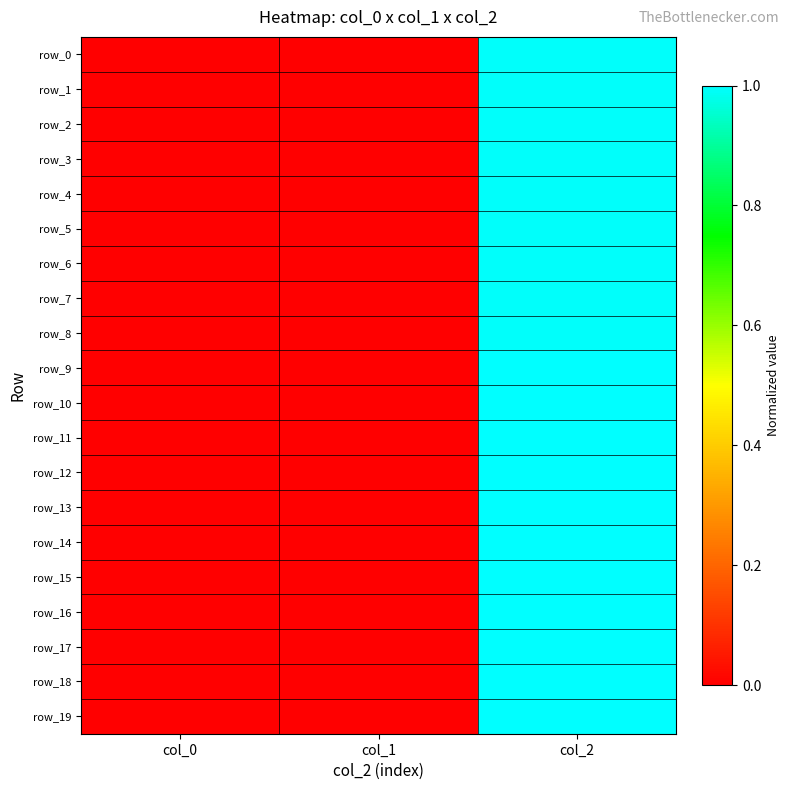

Reading left to right, transcribe all the data shown in this chart.

row_0: 0.0	0.0	1.0
row_1: 0.0	0.0	1.0
row_2: 0.0	0.0	1.0
row_3: 0.0	0.0	1.0
row_4: 0.0	0.0	1.0
row_5: 0.0	0.0	1.0
row_6: 0.0	0.0	1.0
row_7: 0.0	0.0	1.0
row_8: 0.0	0.0	1.0
row_9: 0.0	0.0	1.0
row_10: 0.0	0.0	1.0
row_11: 0.0	0.0	1.0
row_12: 0.0	0.0	1.0
row_13: 0.0	0.0	1.0
row_14: 0.0	0.0	1.0
row_15: 0.0	0.0	1.0
row_16: 0.0	0.0	1.0
row_17: 0.0	0.0	1.0
row_18: 0.0	0.0	1.0
row_19: 0.0	0.0	1.0